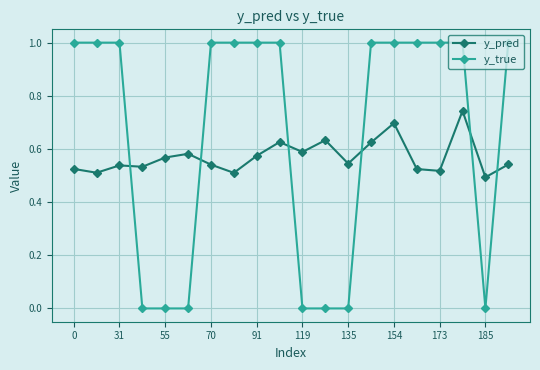

What is the difference between the maximum and second lowest values in the y_true series?

1.0